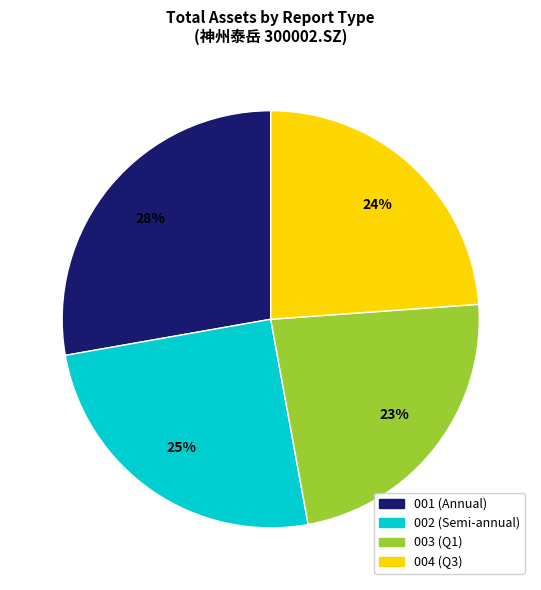

Is there any slice that represents more than half of the pie?

No